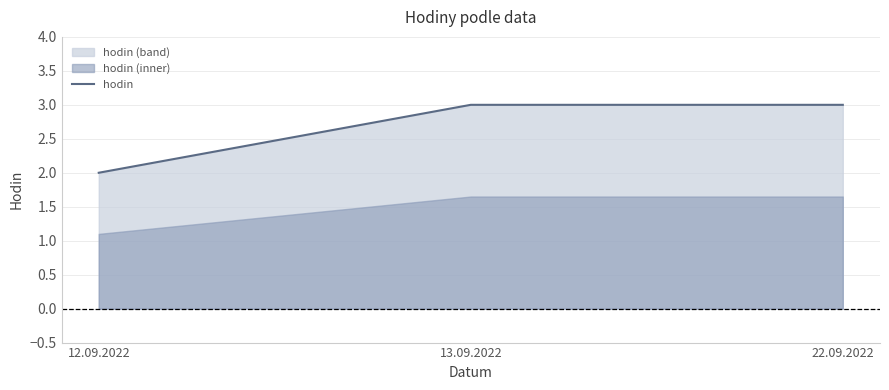

How many values are between 2 and 3?

3